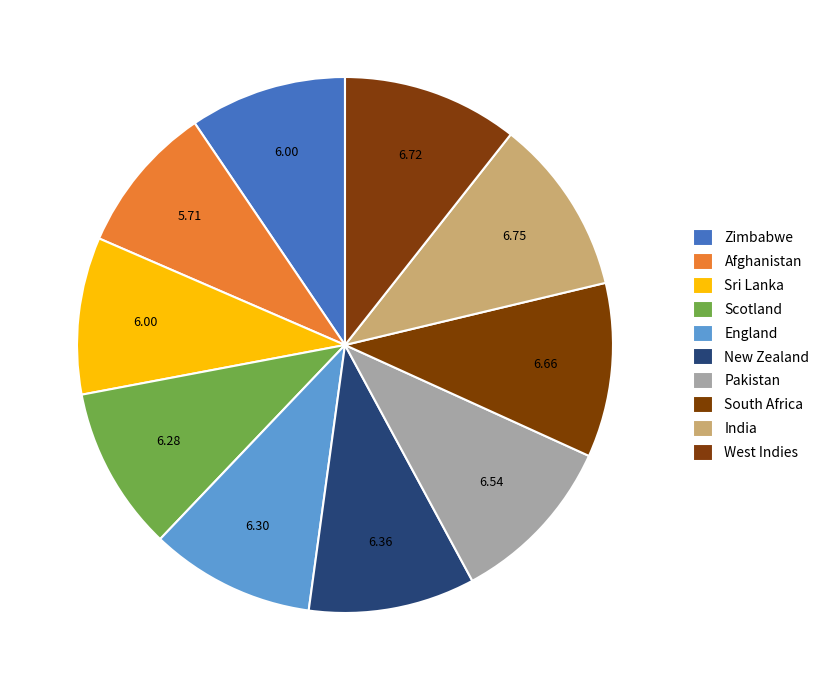

Rank the categories by value from highest to lowest.

India, West Indies, South Africa, Pakistan, New Zealand, England, Scotland, Zimbabwe, Sri Lanka, Afghanistan